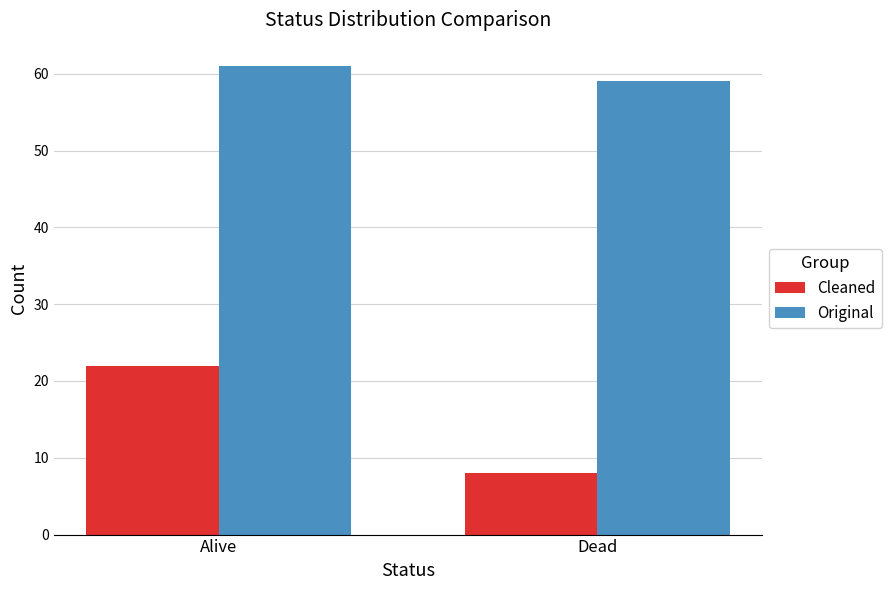

Reading right to left, extract all data points from this chart.

Cleaned: Dead=8	Alive=22
Original: Dead=59	Alive=61